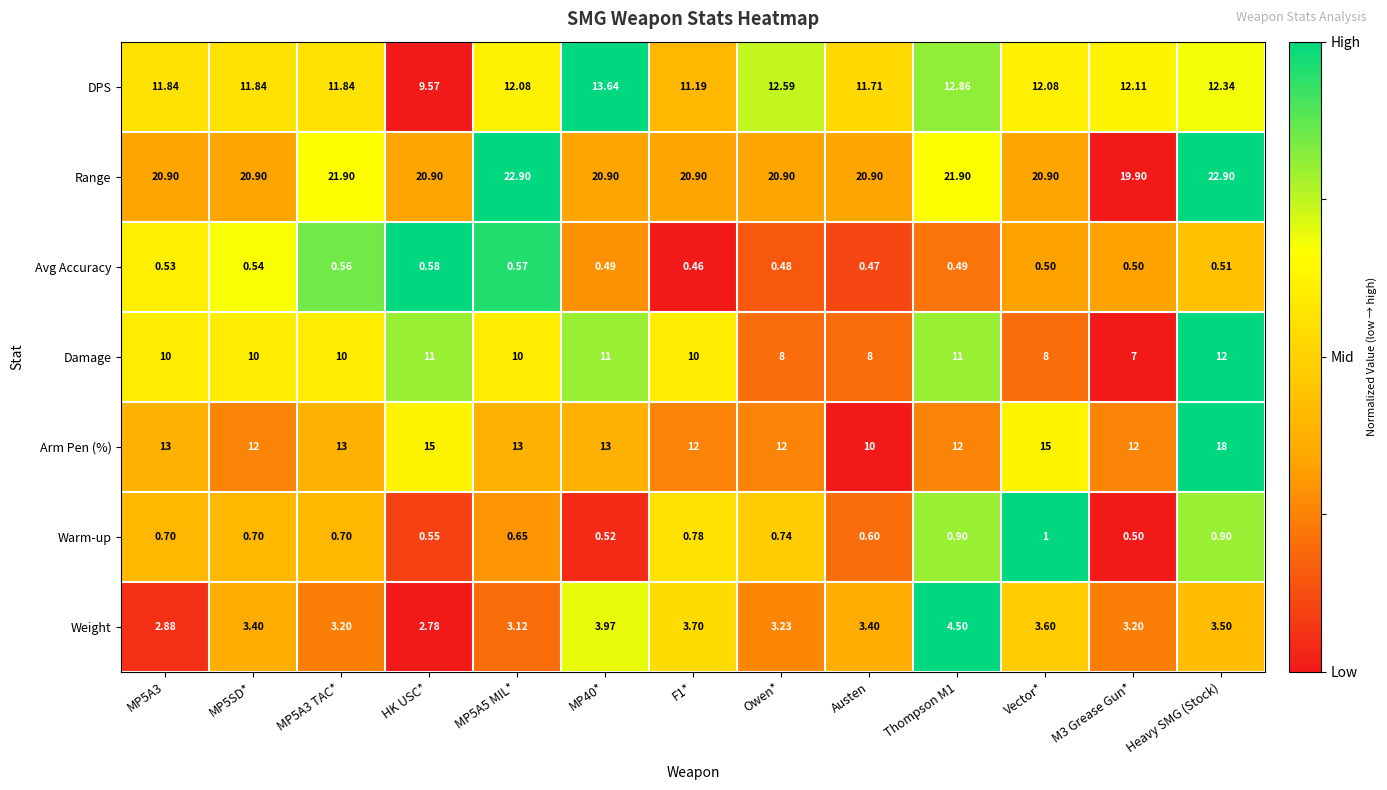

What is the greatest value displayed?

22.9